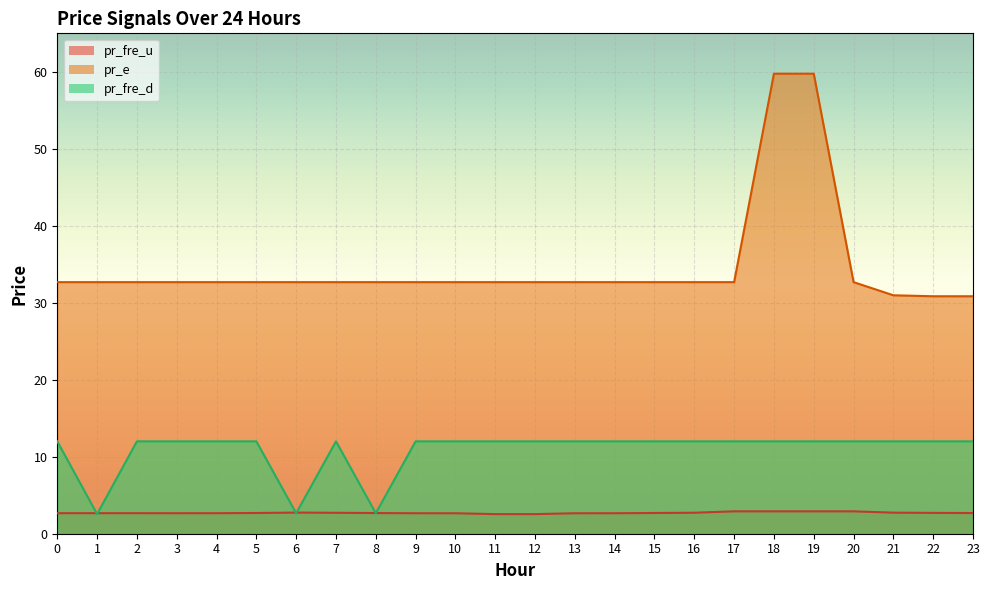

In pr_fre_d, how many points are lower than both neighbors (excluding endpoints)?

3